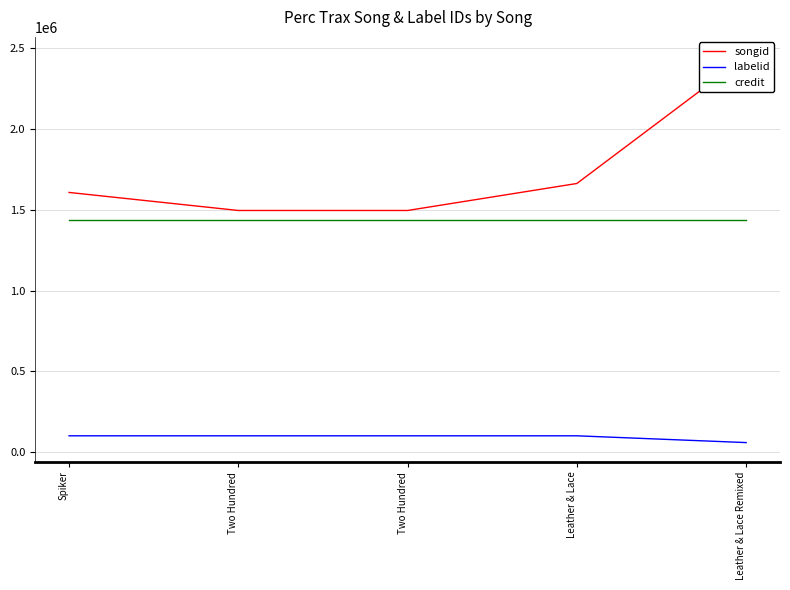

What is the label of the 1st point from the right?

Leather & Lace Remixed